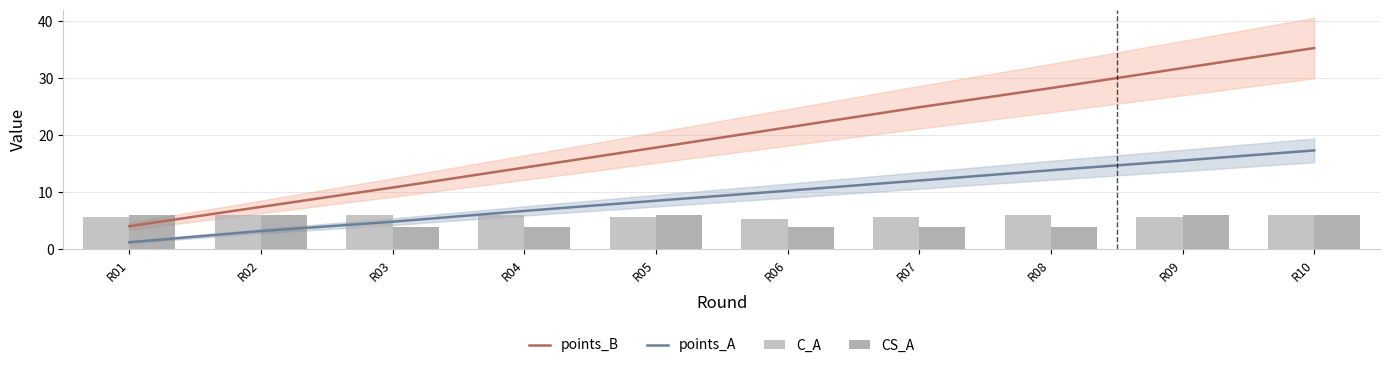

What is the sum of all CS_A values?

50.0